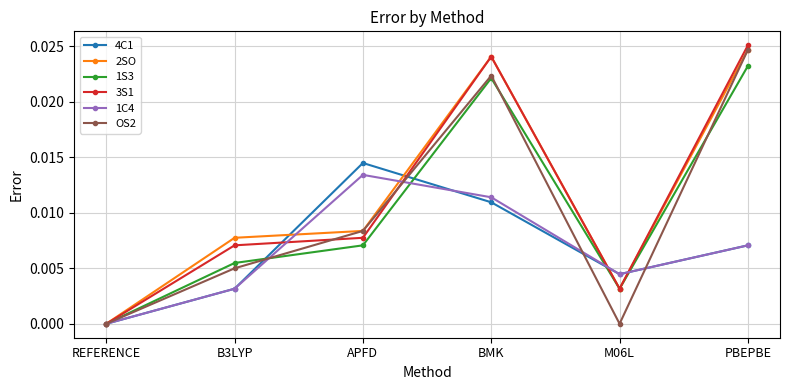

Which series ends up on top after the final intersection of OS2 and 1S3?

OS2